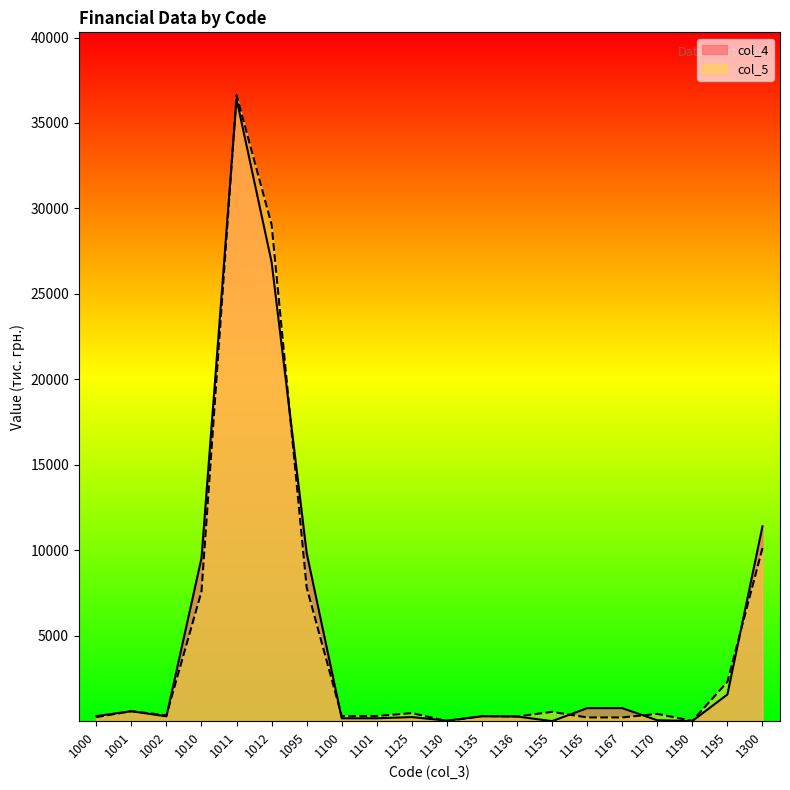

Reading right to left, list all the values displayed in this chart.

1300=11403	1195=1563	1190=12	1170=54	1167=765	1165=765	1155=2	1136=275	1135=286	1130=35	1125=239	1101=170	1100=170	1095=9840	1012=26859	1011=36400	1010=9541	1002=285	1001=584	1000=299